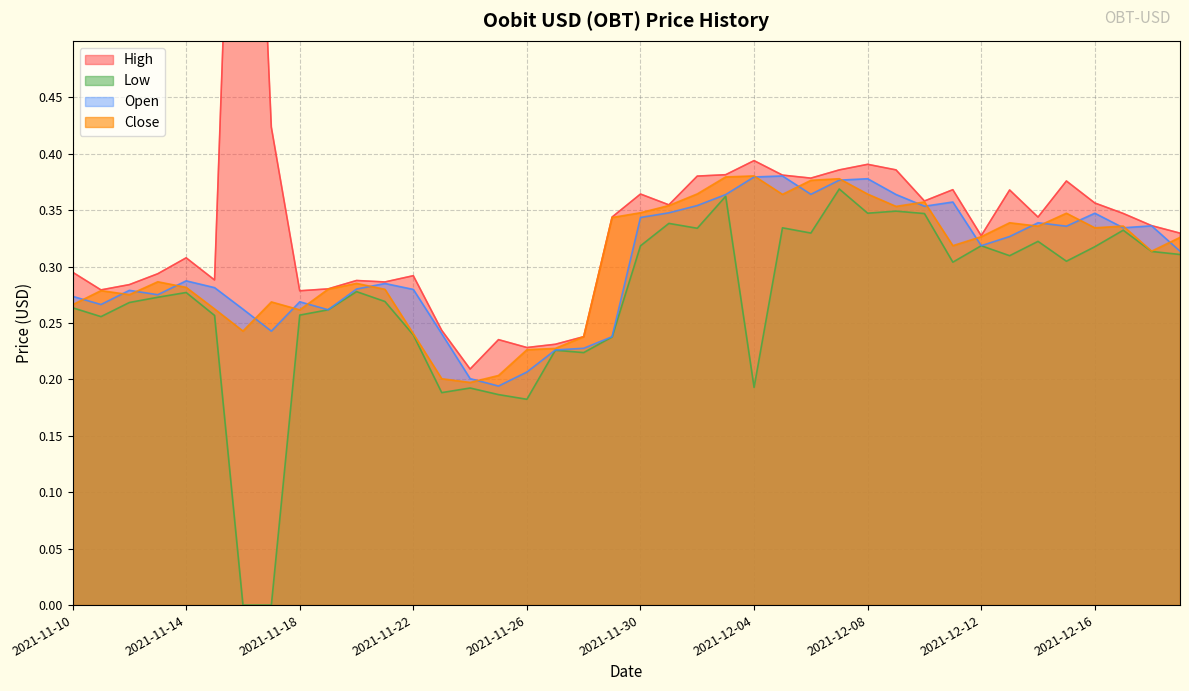

What position from the left is 2021-11-30?

21